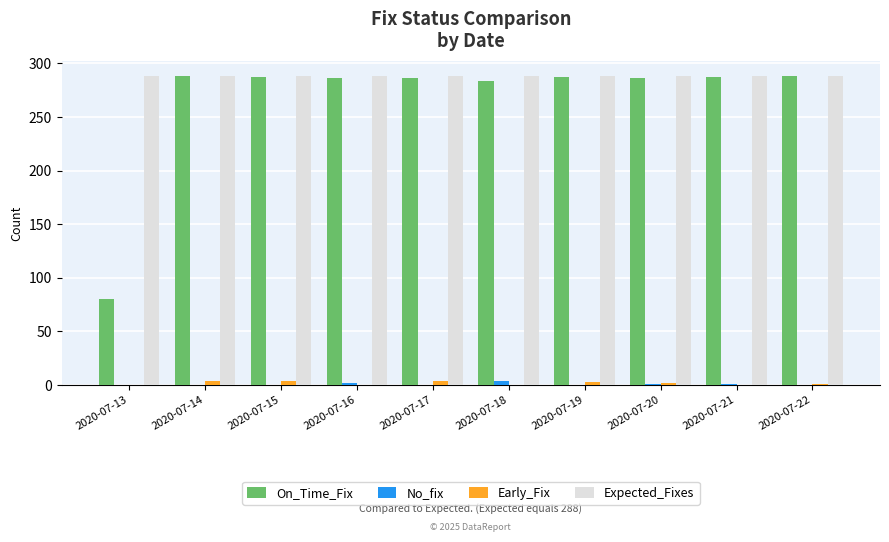

Which series has the largest total across all categories?

Expected_Fixes